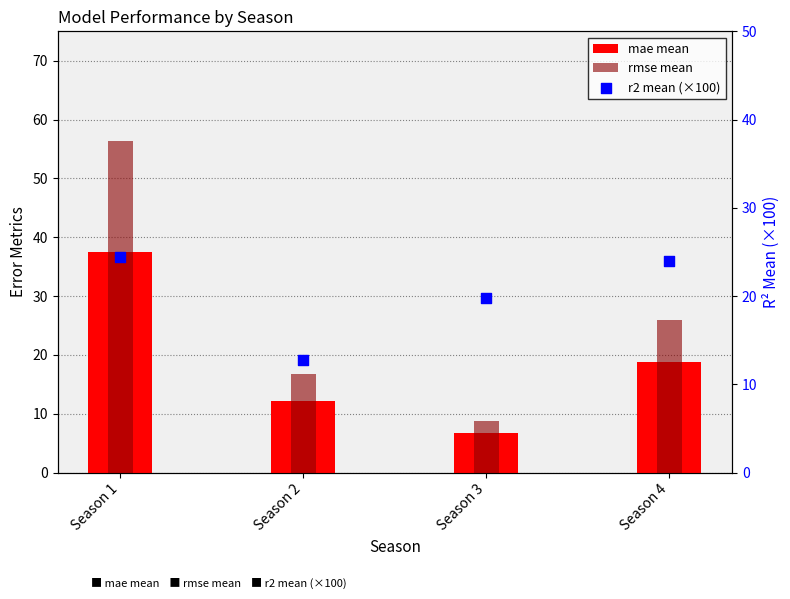

Which series reaches the minimum Y coordinate?

mae mean